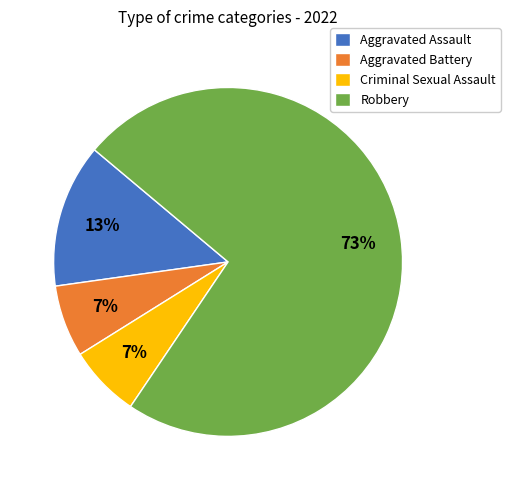

How many slices are in this pie chart?

4